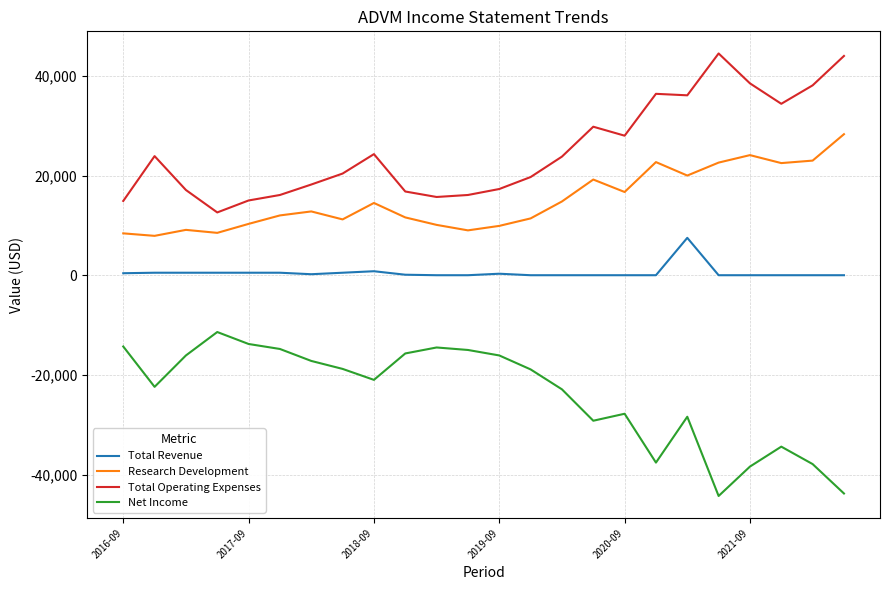

List the series in order of their overall mean, highest first.

Total Operating Expenses, Research Development, Total Revenue, Net Income